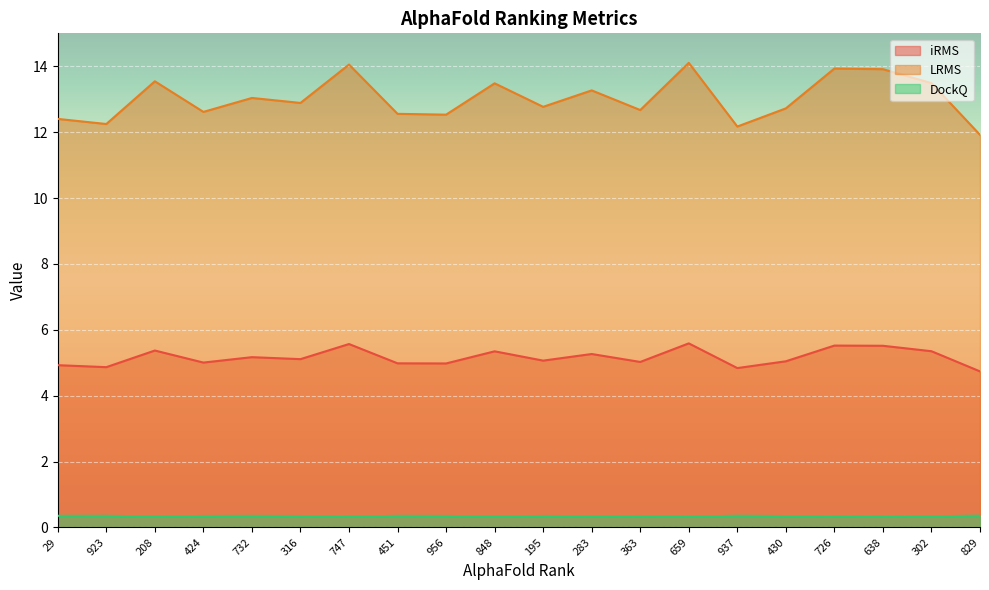

Does the chart display data point markers on the line(s)?

No